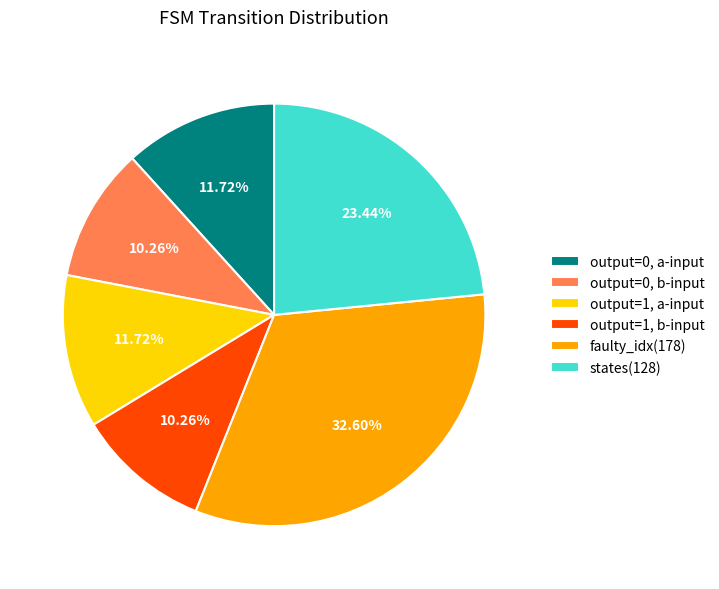

Is output=1, b-input the majority of the pie?

No